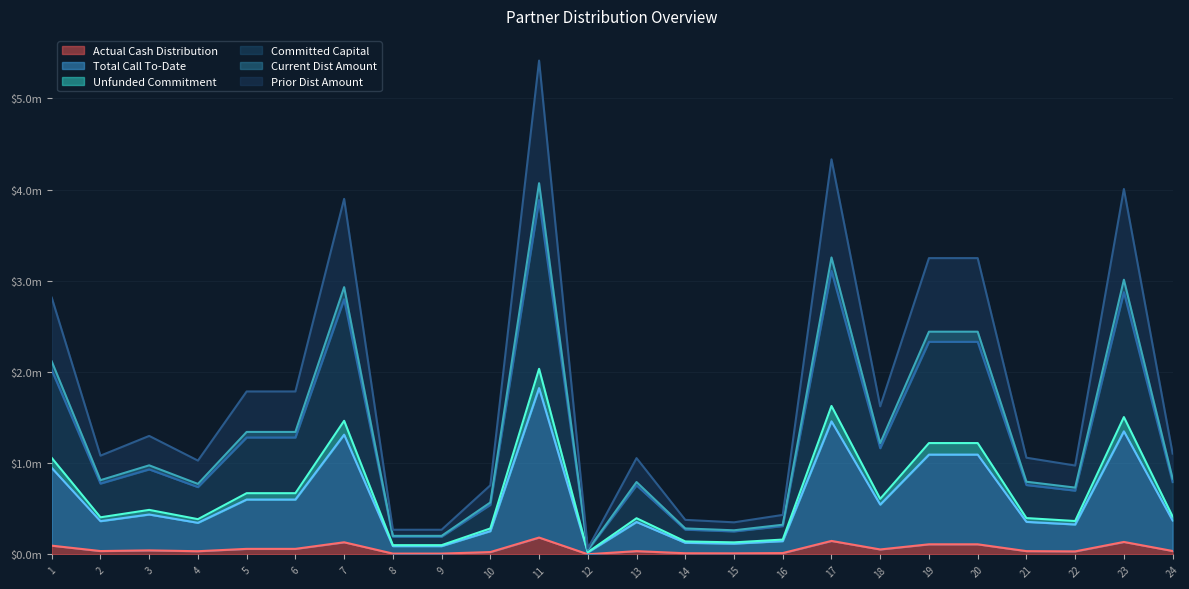

How many data points does each series have?

24